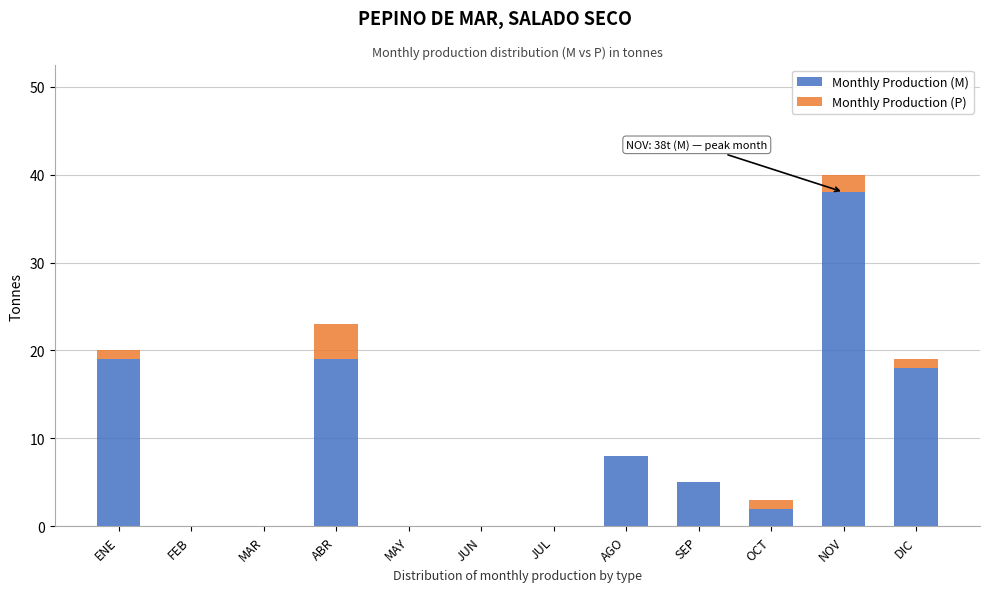

Reading left to right, what are the values for Monthly Production (M)?

ENE=19	FEB=0	MAR=0	ABR=19	MAY=0	JUN=0	JUL=0	AGO=8	SEP=5	OCT=2	NOV=38	DIC=18